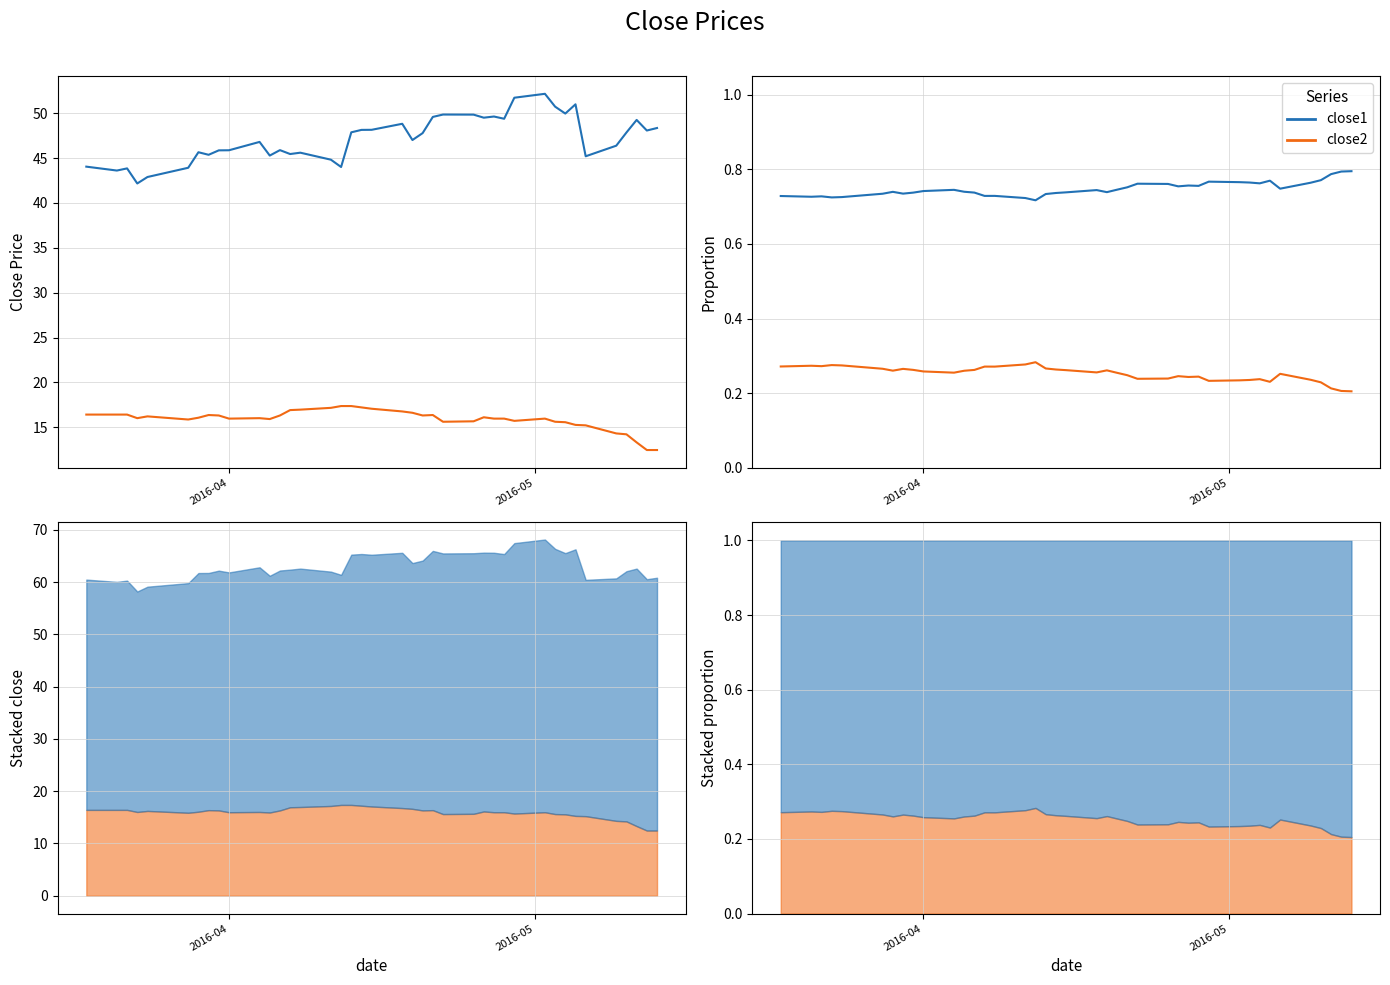

Rank the series by their maximum value, from lowest to highest.

close2, close1